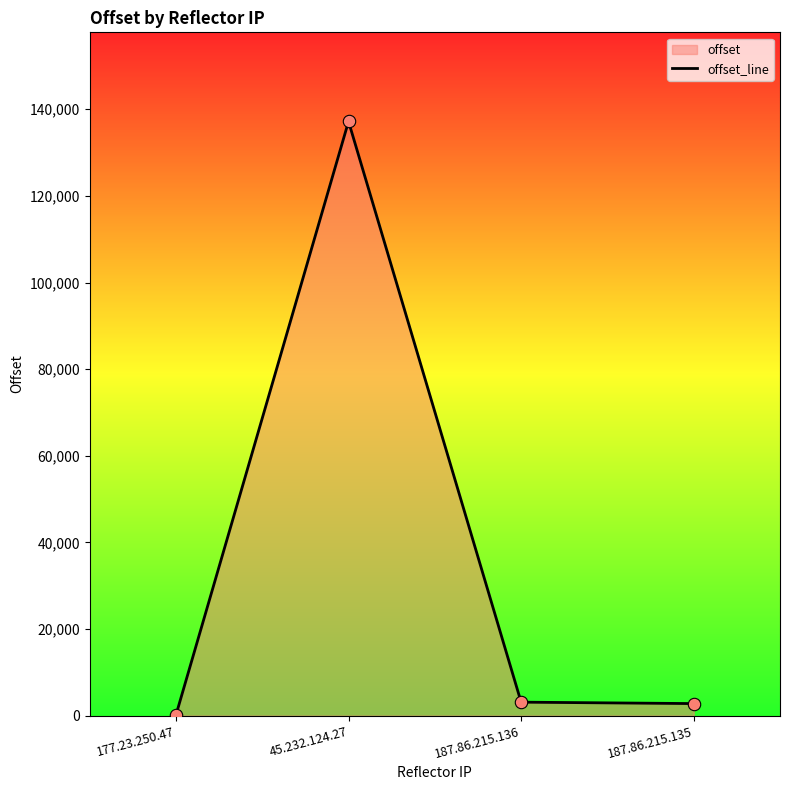

Which has a higher value, 187.86.215.136 or 45.232.124.27?

45.232.124.27